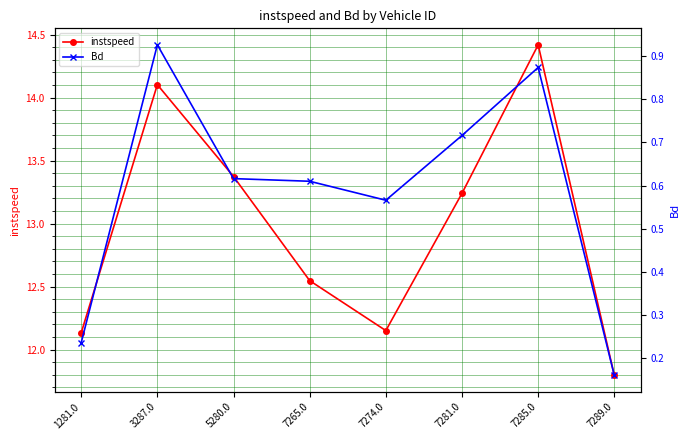

Count the number of data series in this chart.

2